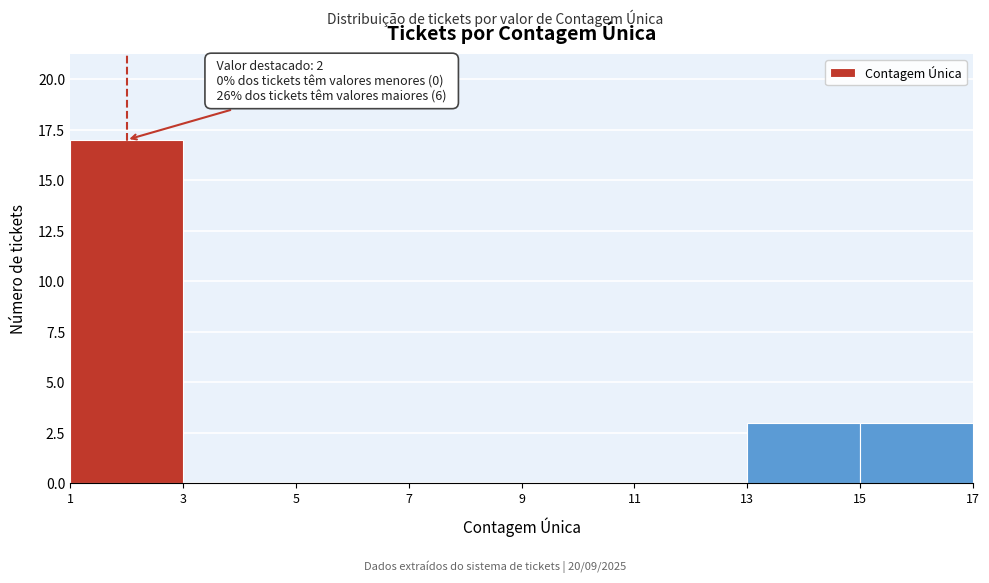

Which range on the x-axis has the tallest bar?

1 to 3